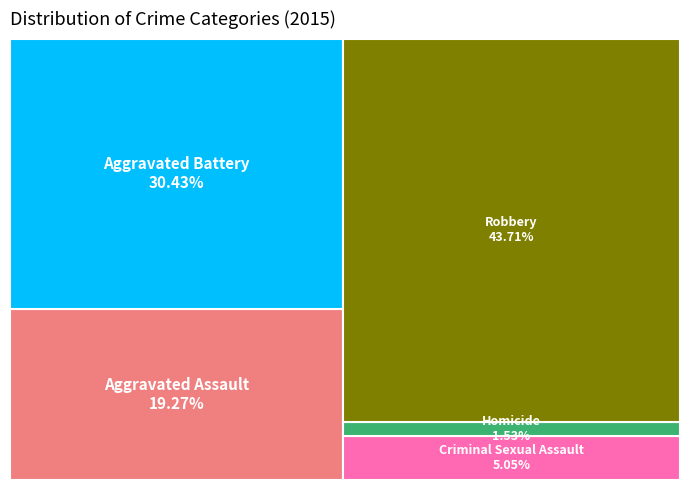

To the nearest percent, what portion does Robbery represent?

44%